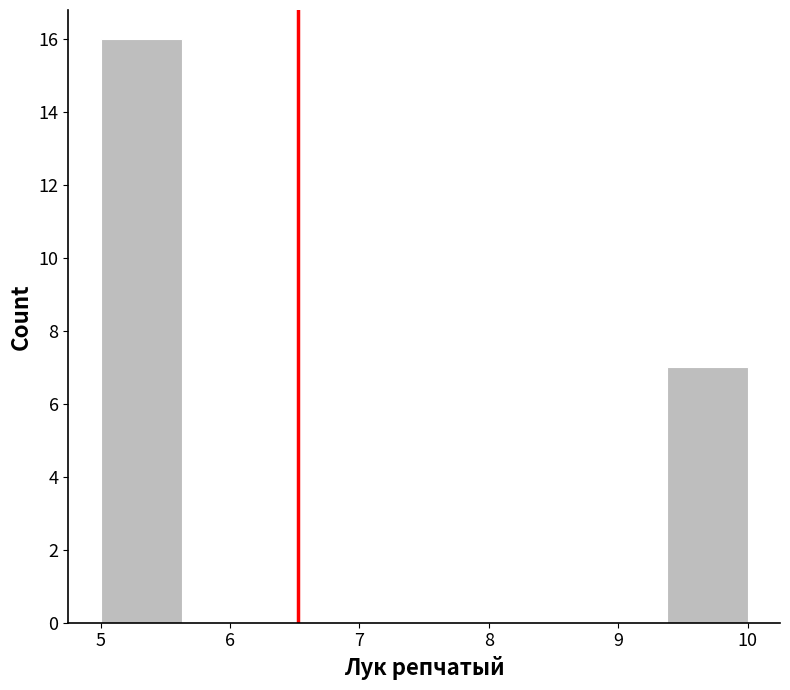

What is the height of the bar covering 5.0 to 5.6 on the x-axis? Neither the bar edges nor the heights are printed on the chart, so give them approximately, as read against the axes.

16